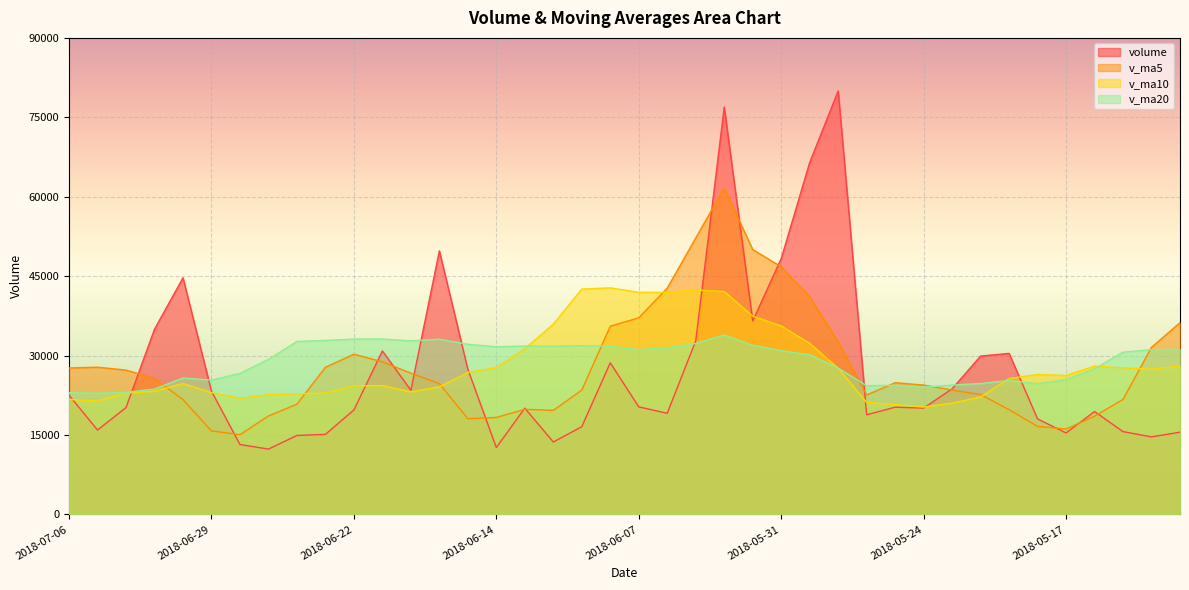

At which category is the sum across all series the highest?

2018-06-04